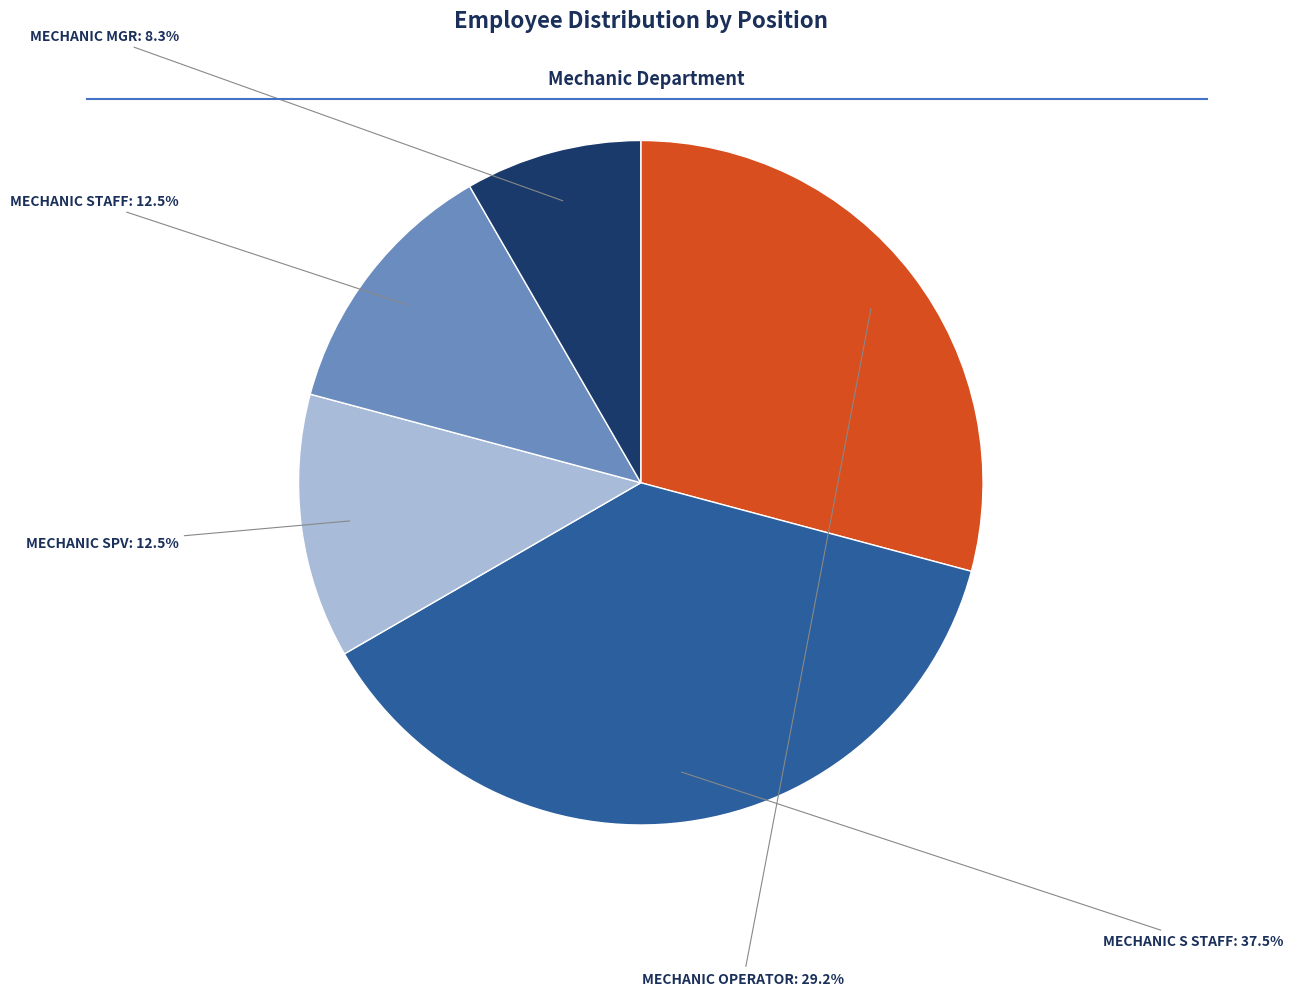

How many segments does this pie chart have?

5